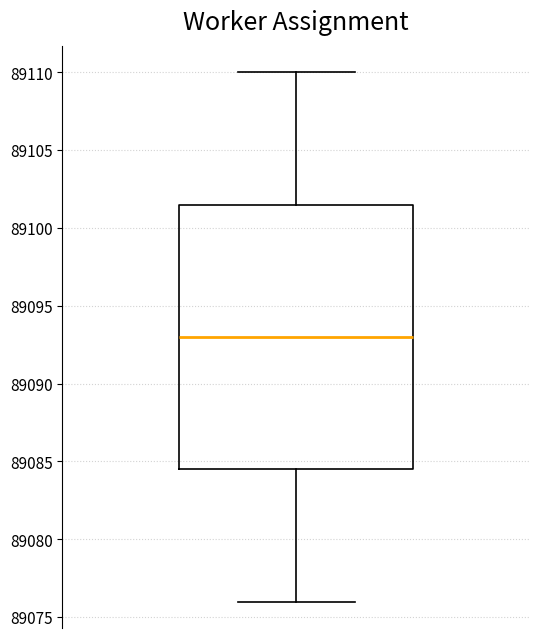

Where is the lower edge of the box on the y-axis? The values are not printed on the chart, so give them approximately, as read against the axis.

89084.5